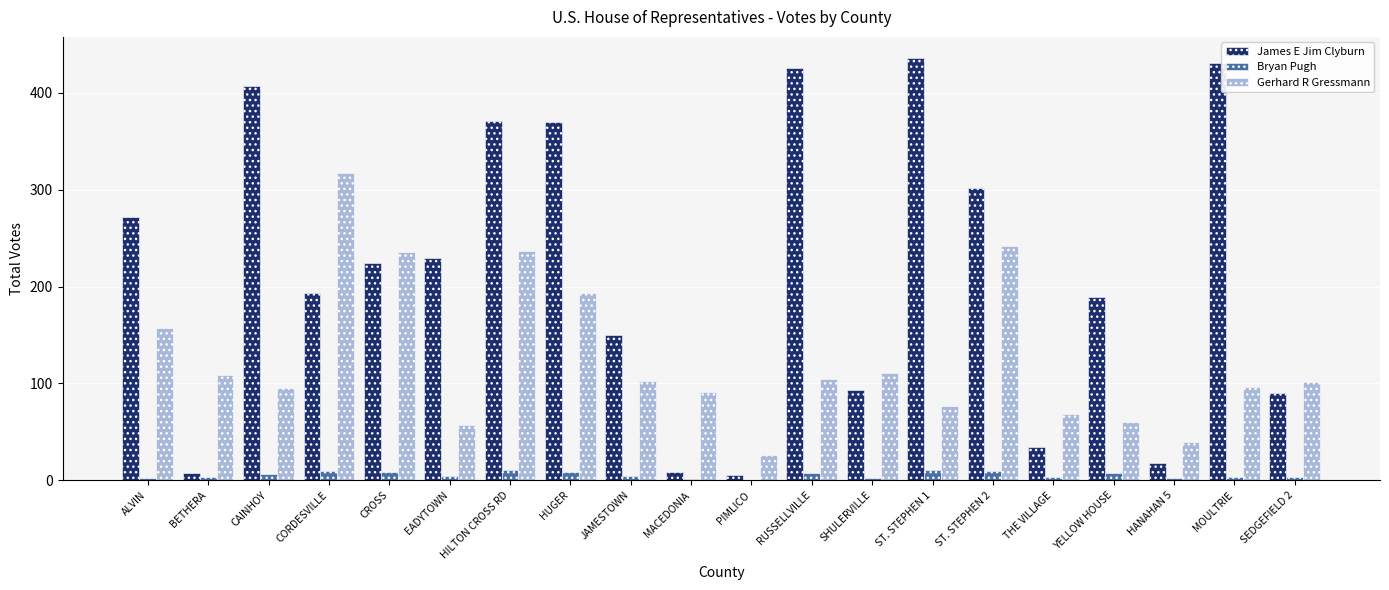

The value of Gerhard R Gressmann at MOULTRIE is 96. True or false?

True